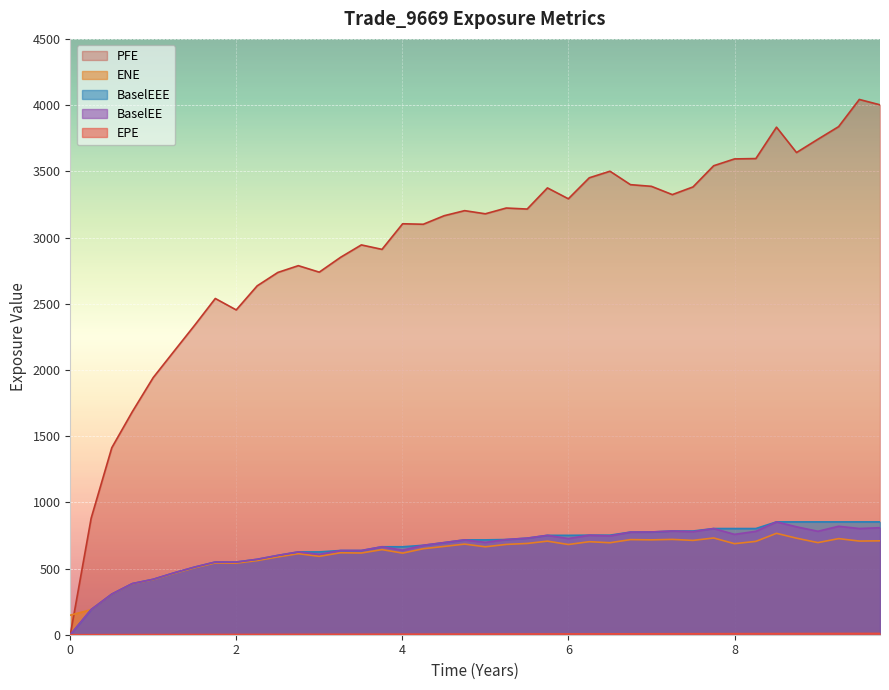

What is the highest value of the BaselEEE series?

852.2